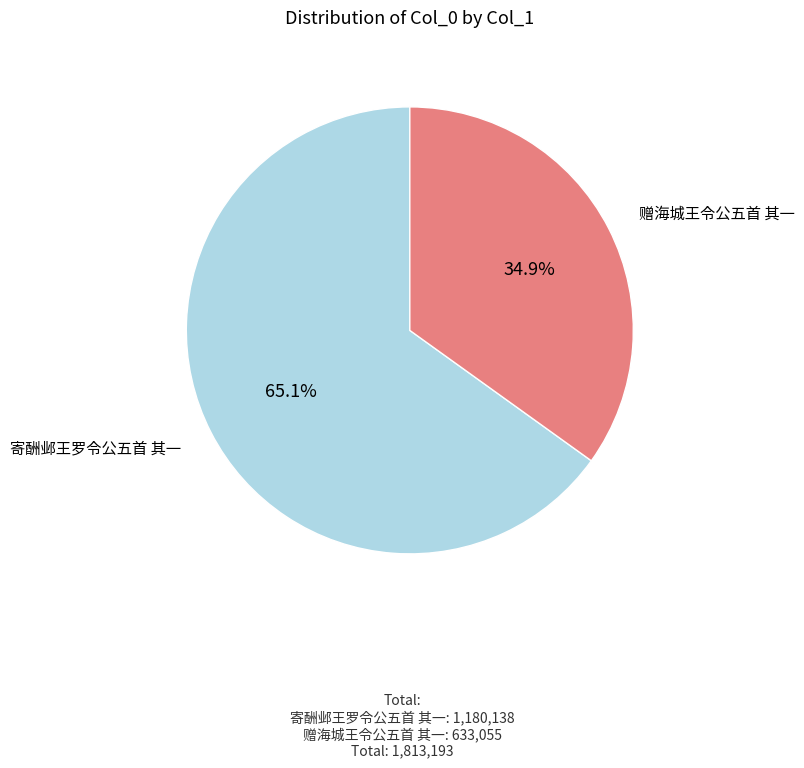

To the nearest percent, what portion does 赠海城王令公五首 其一 represent?

35%